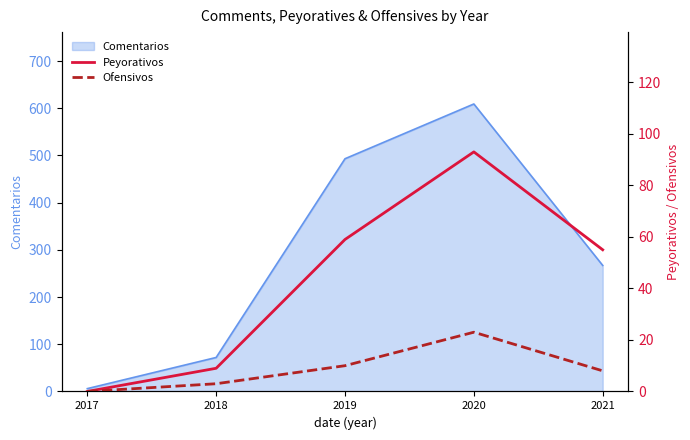

True or false: Ofensivos and Peyorativos cross at least once.

False